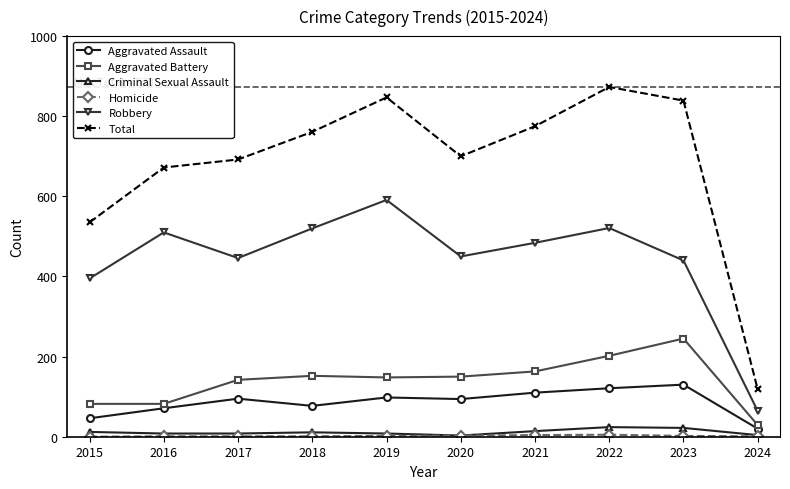

Which category has the highest value in the Aggravated Assault series?

2023